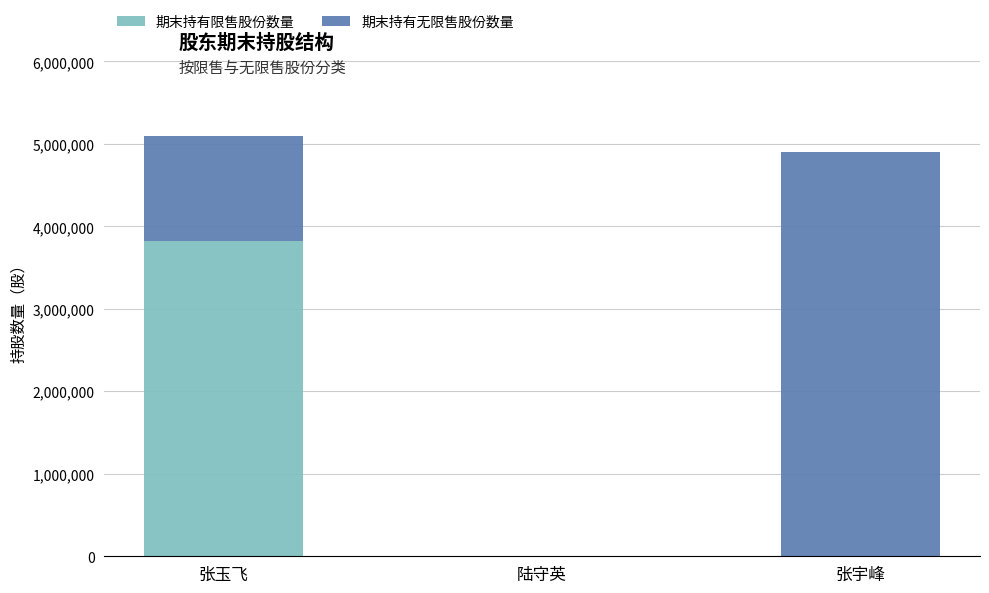

How many series are shown in this chart?

2